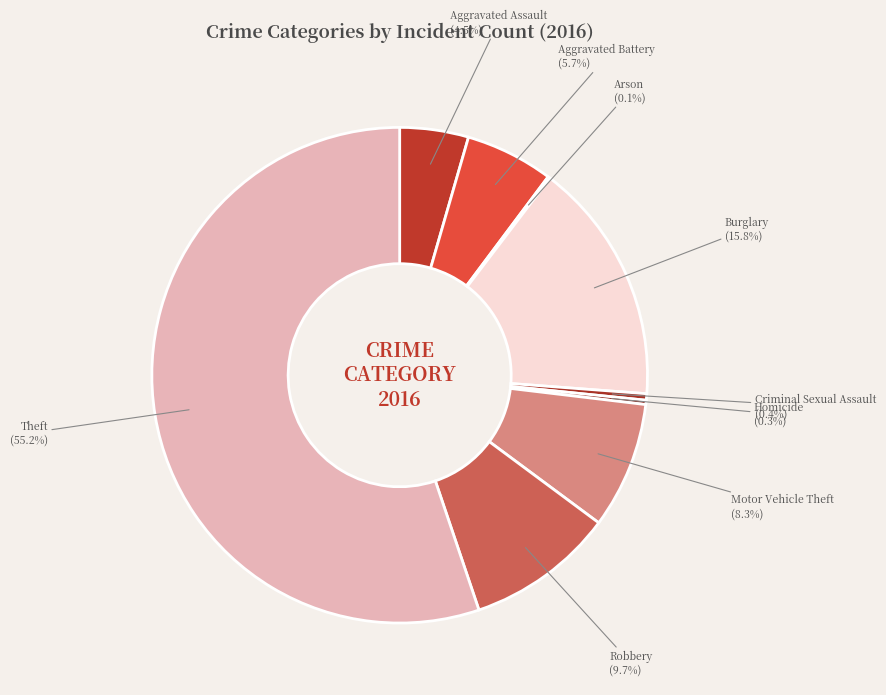

Between Aggravated Assault and Criminal Sexual Assault, which is larger?

Aggravated Assault